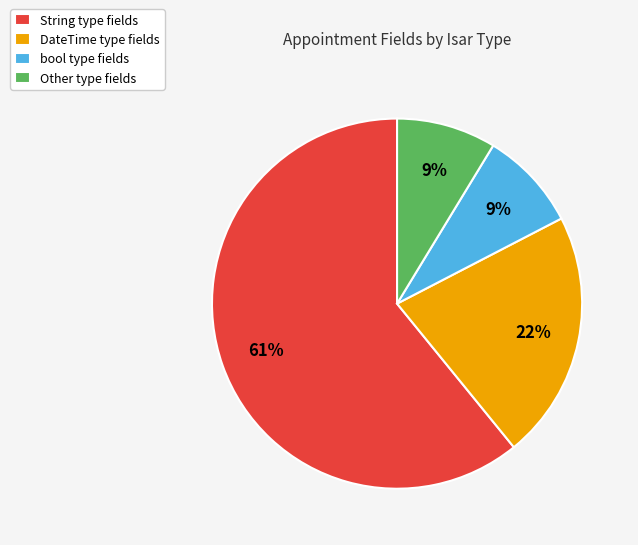

Is there any slice that represents more than half of the pie?

Yes